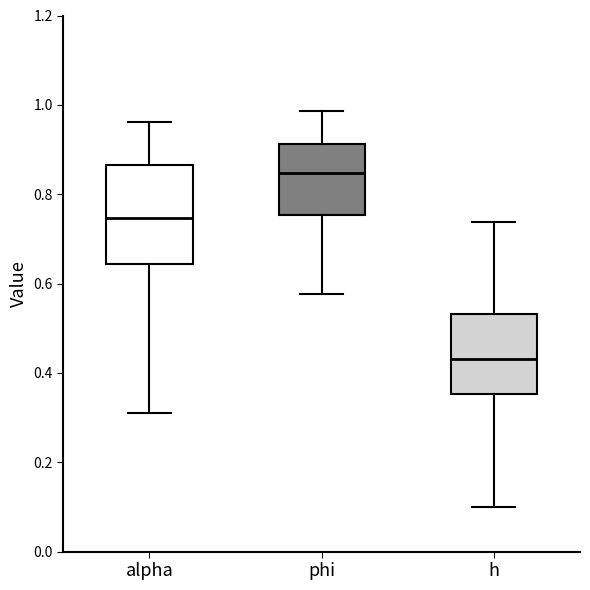

Where is the upper edge of the box for phi on the y-axis? The values are not printed on the chart, so give them approximately, as read against the axis.

0.92